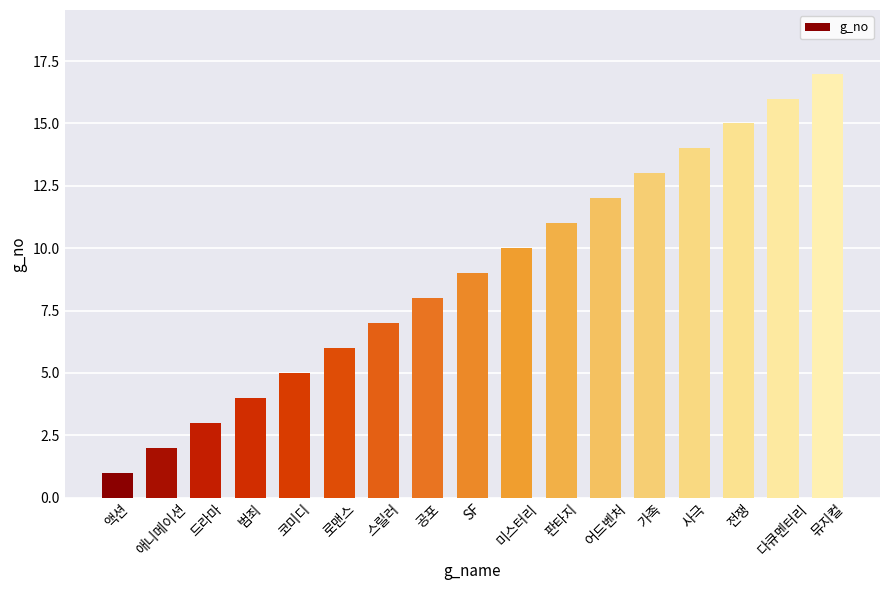

What is the average value?

9